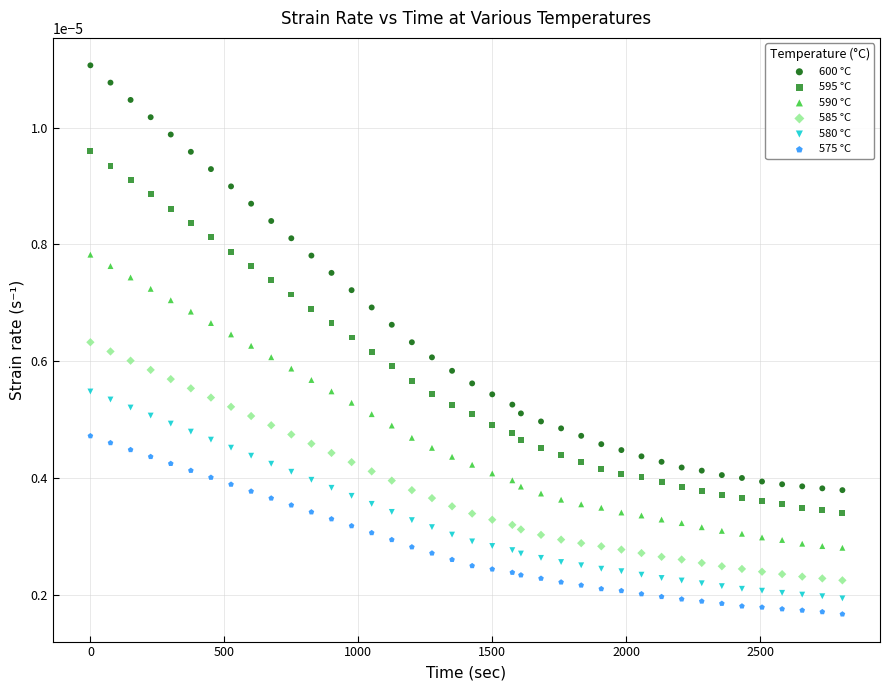

Which series has the widest spread of Y values?

600 °C